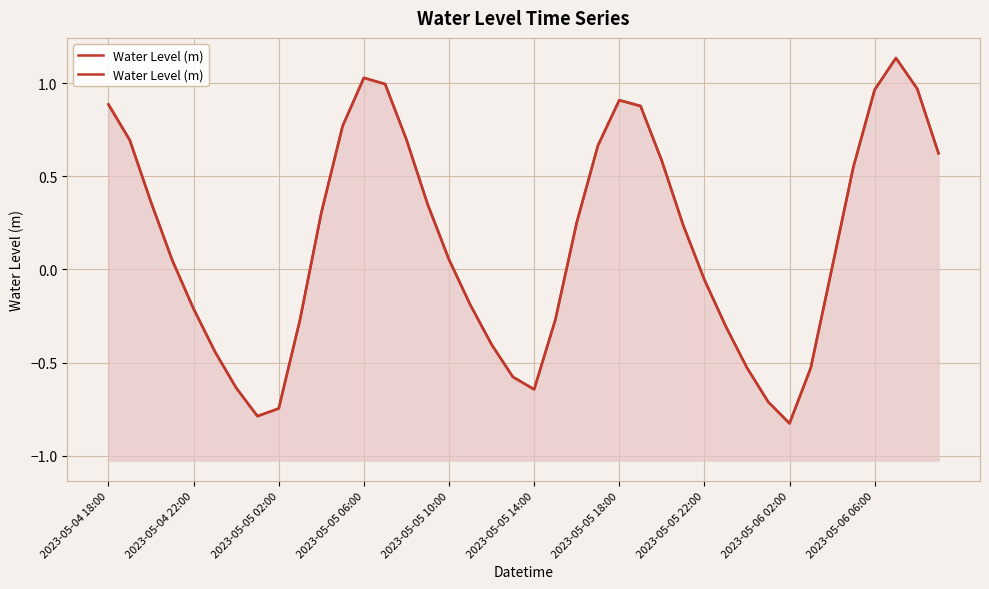

What is the difference between the values at 35 and 13?

0.4